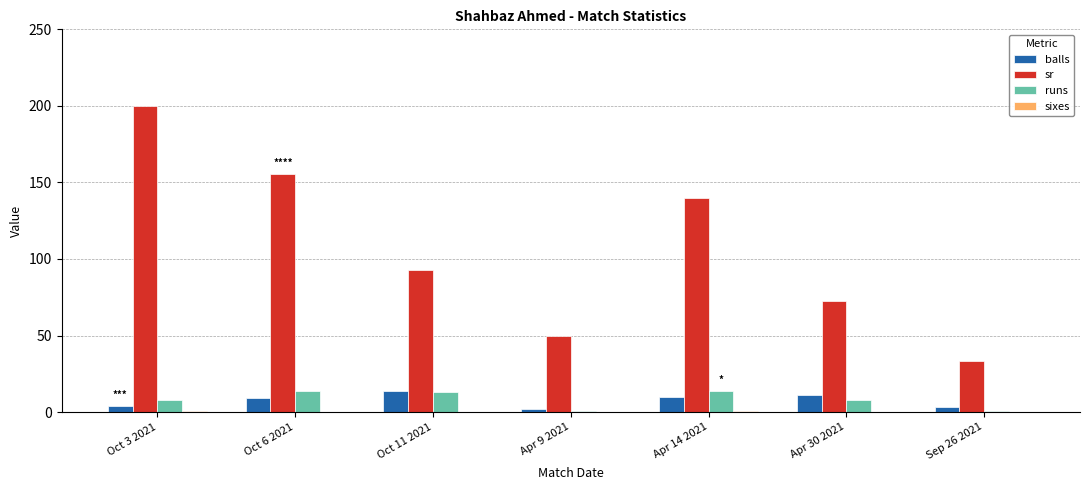

Which series has the largest total across all categories?

sr